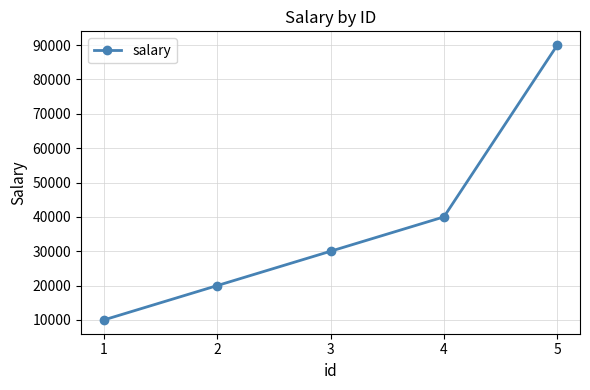

What is the value of the 4th point from the left?

40000